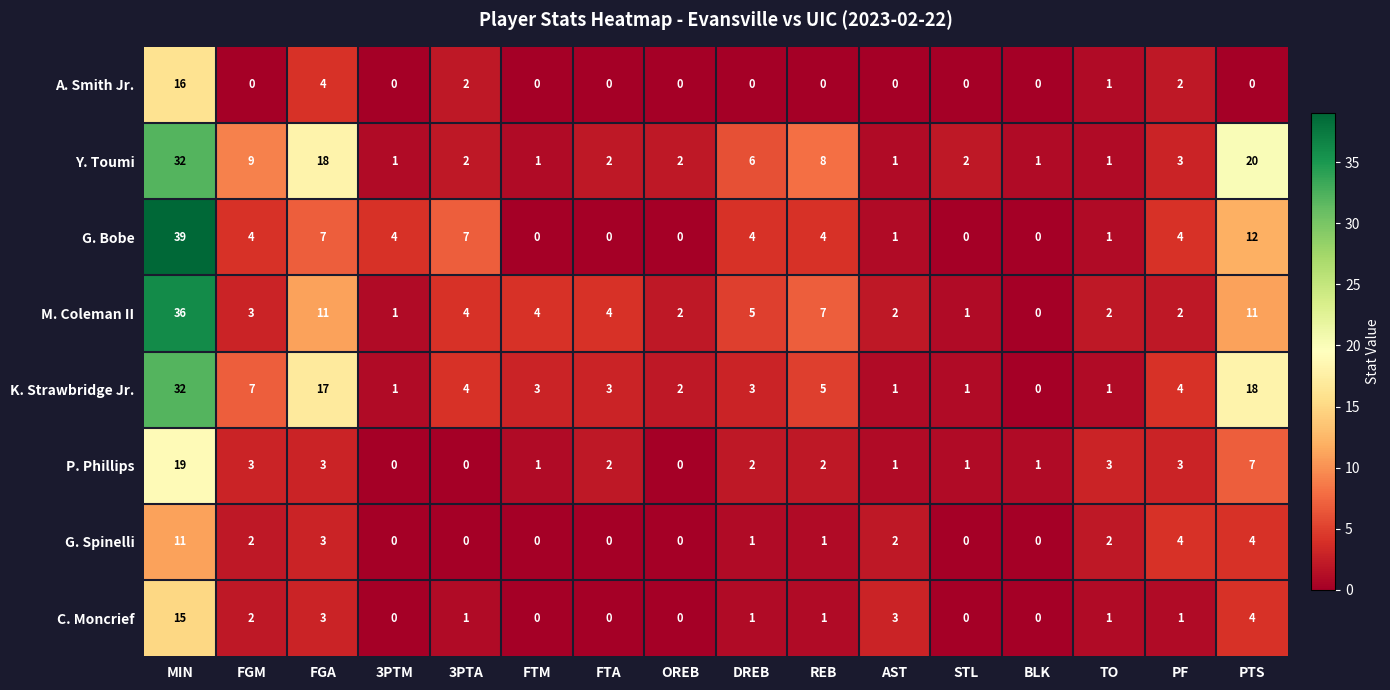

What is the spread (max minus min) of values at DREB?

6